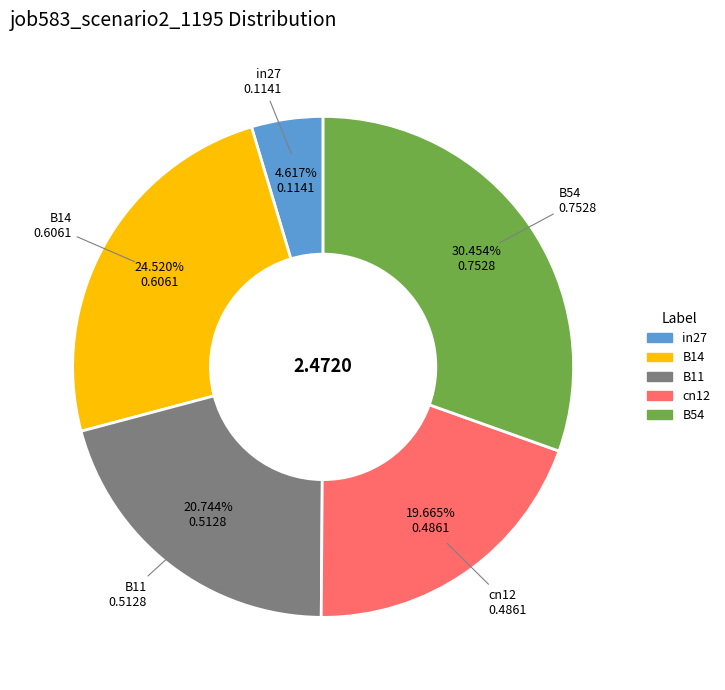

True or false: B11 accounts for 34% of the total.

False